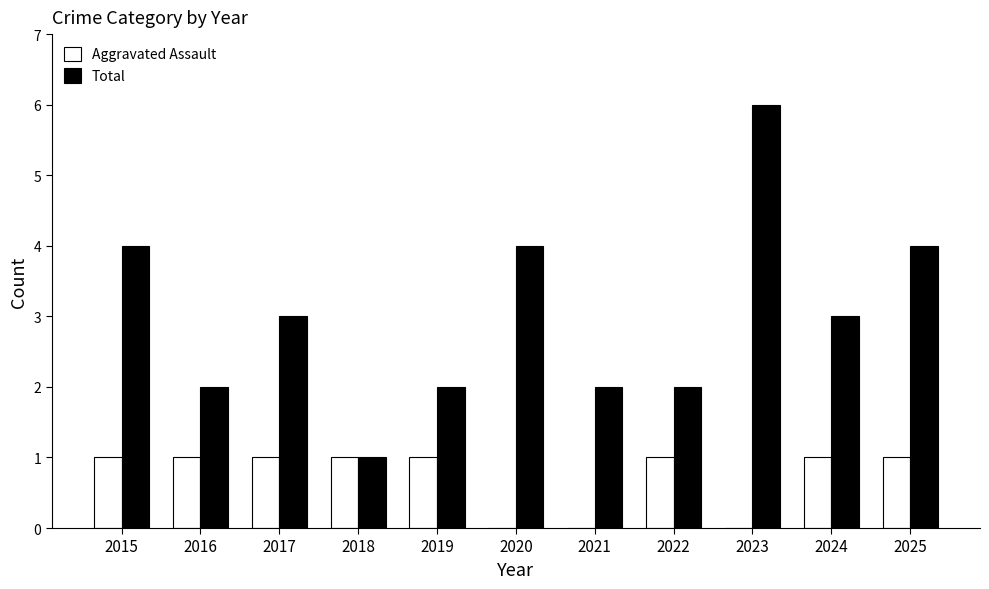

Is it true that Aggravated Assault equals 2 at 2024?

False